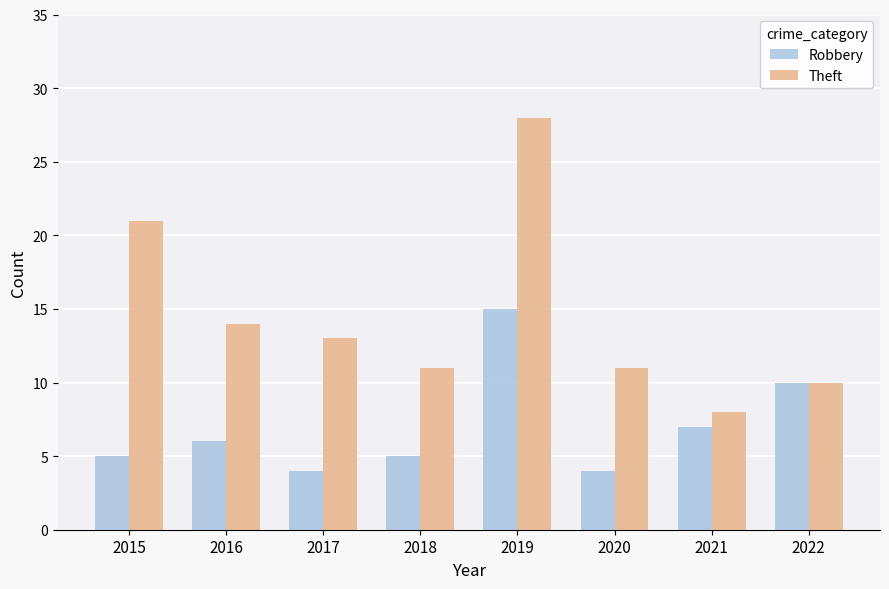

What are all the series names shown in the legend?

Robbery, Theft